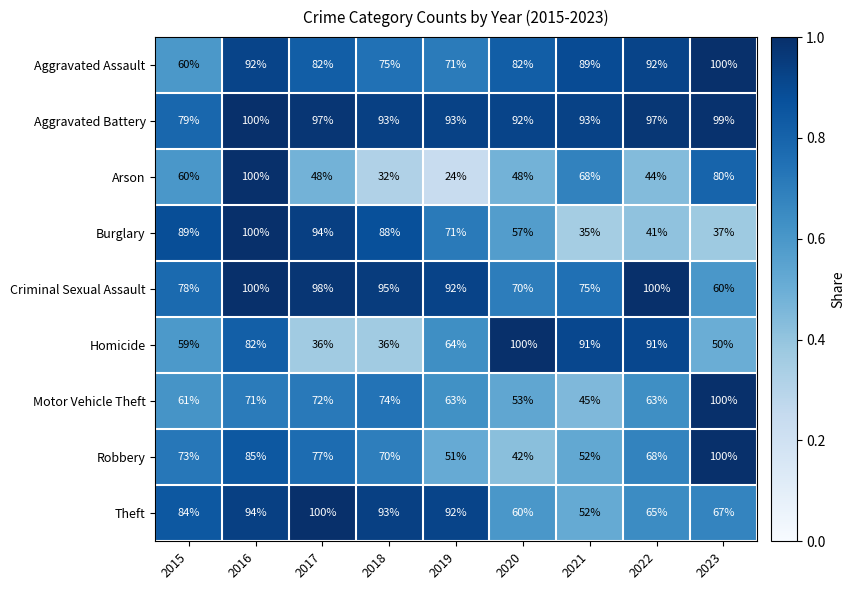

Between 2018 and 2022, which series saw the biggest shift?

Homicide